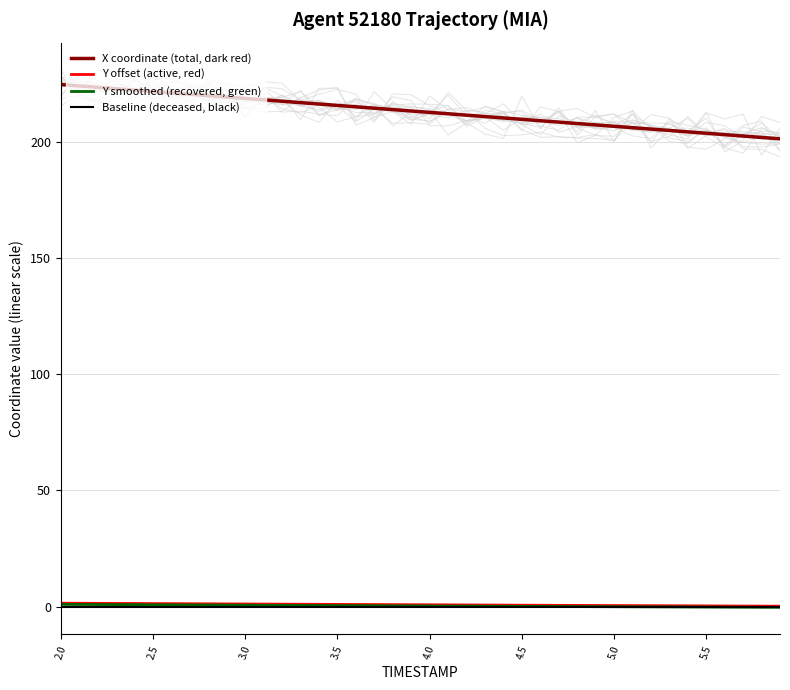

The value of Y smoothed (recovered, green) at 2.5 is 0.4. True or false?

False